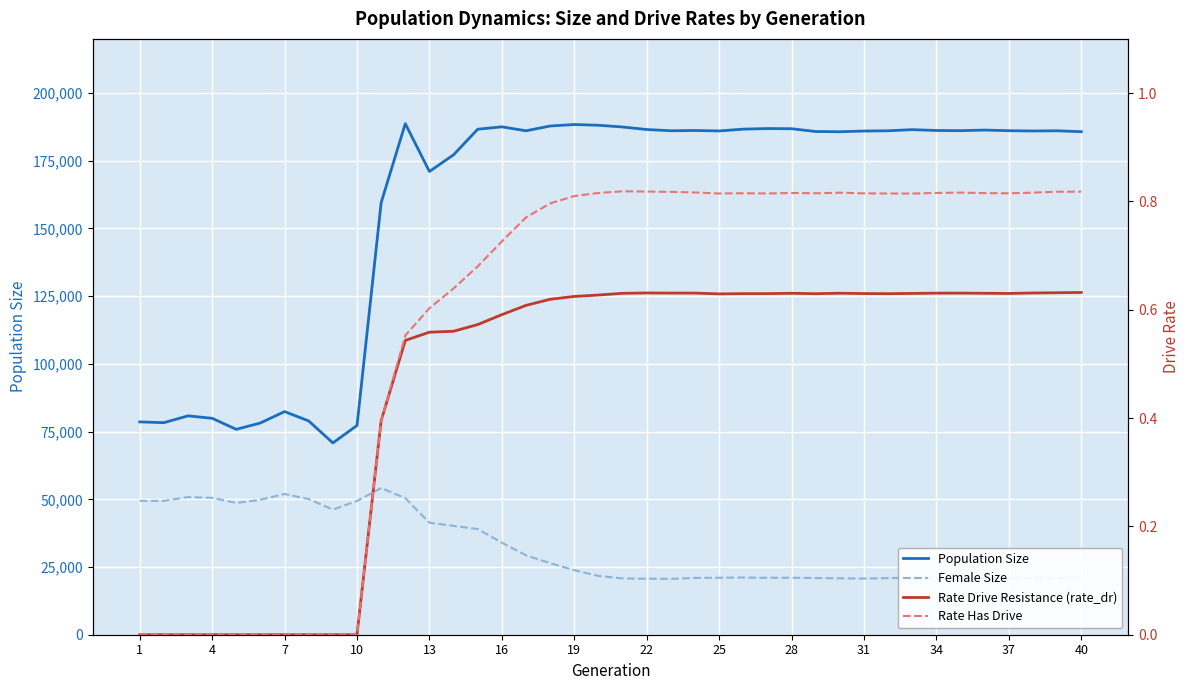

True or false: Rate Drive Resistance (rate_dr) and Rate Has Drive intersect in this chart.

False